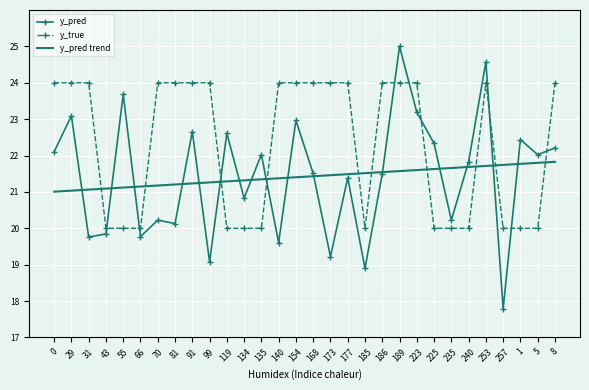

What is the difference between the y_pred trend values at 185 and 0?

0.5